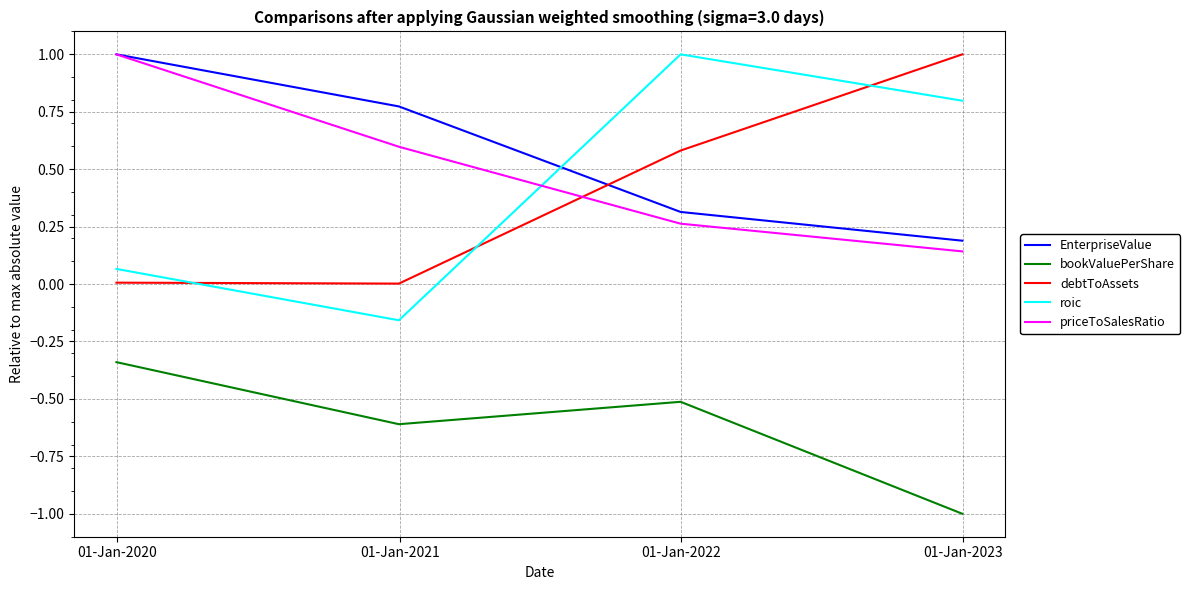

What is the difference between the second highest and second lowest values in the roic series?

0.7